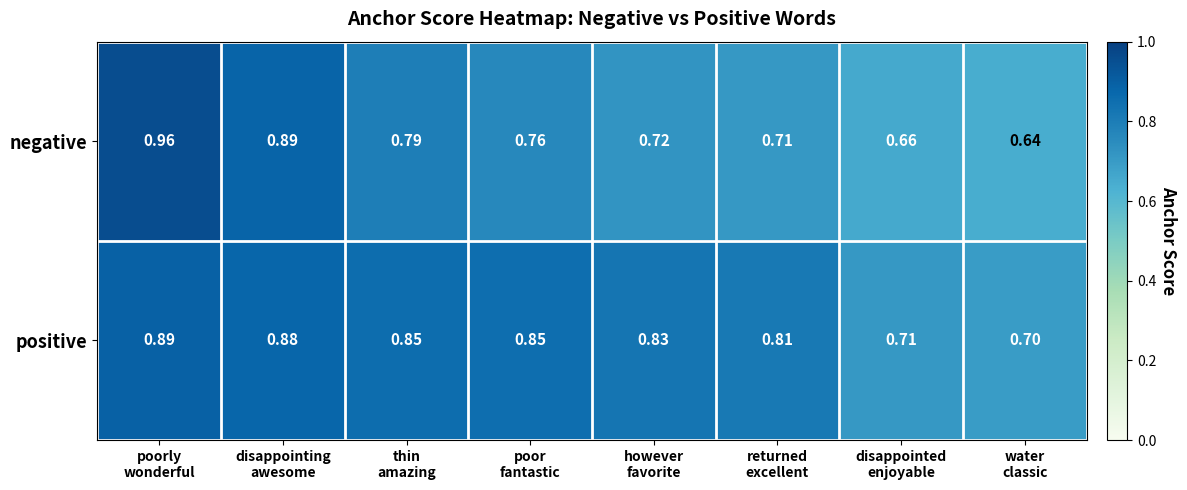

Rank the series by their average value, from highest to lowest.

positive, negative